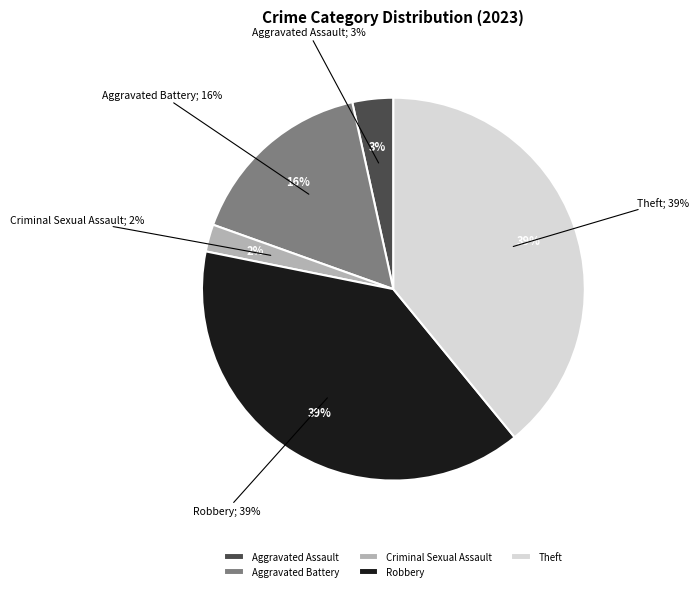

Which has a higher value, Robbery or Theft?

Robbery